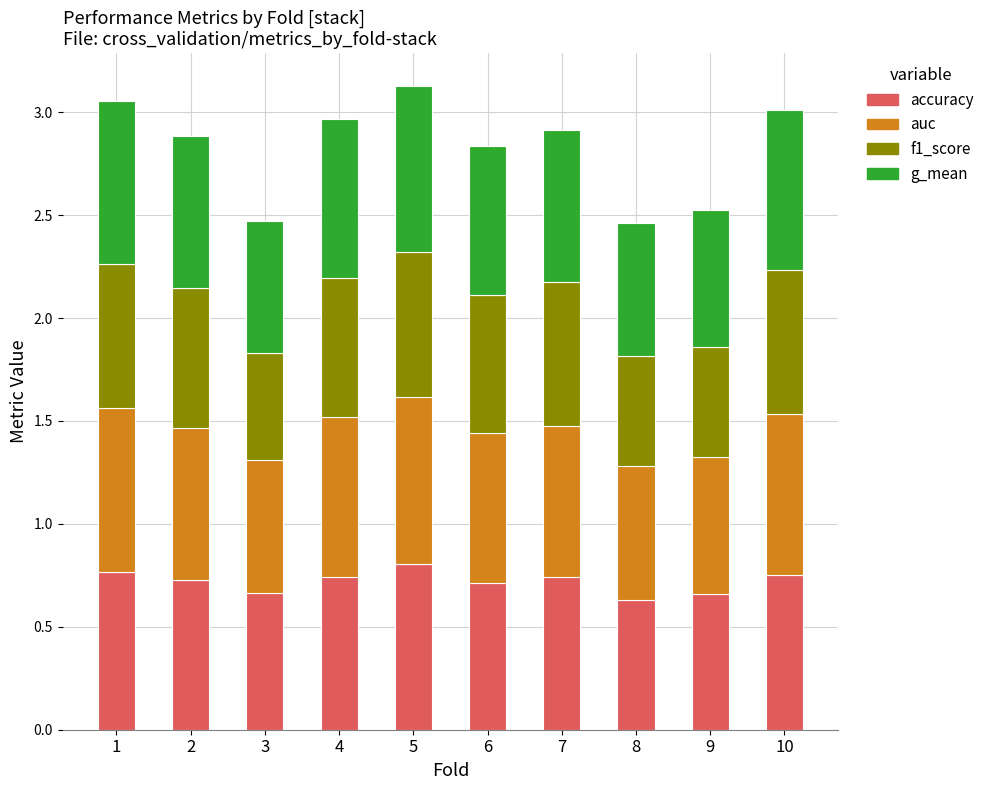

What is the total value across all series at 7?

2.9